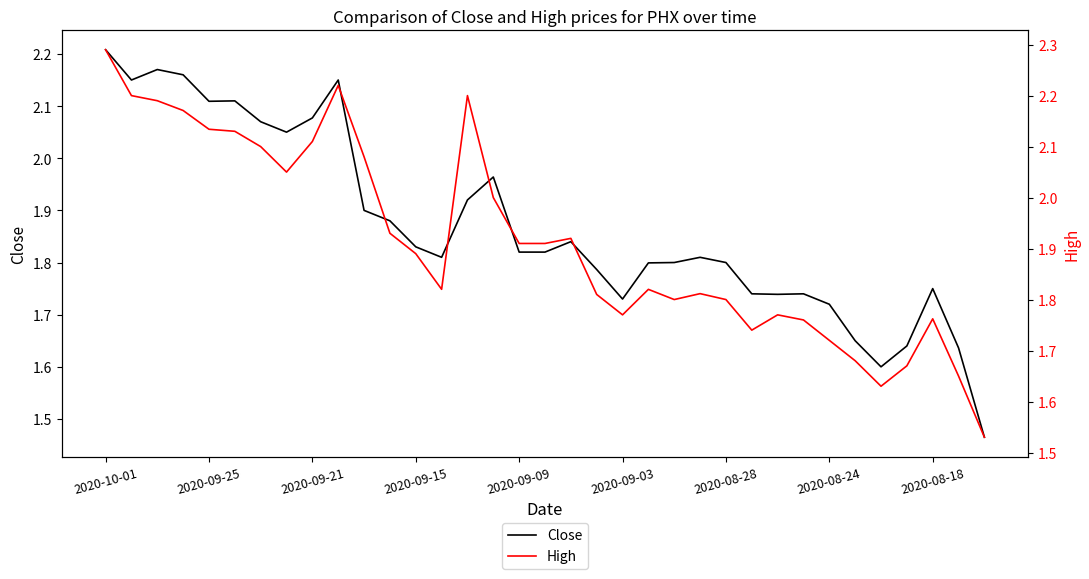

How many interior local valleys does the Close series have?

7